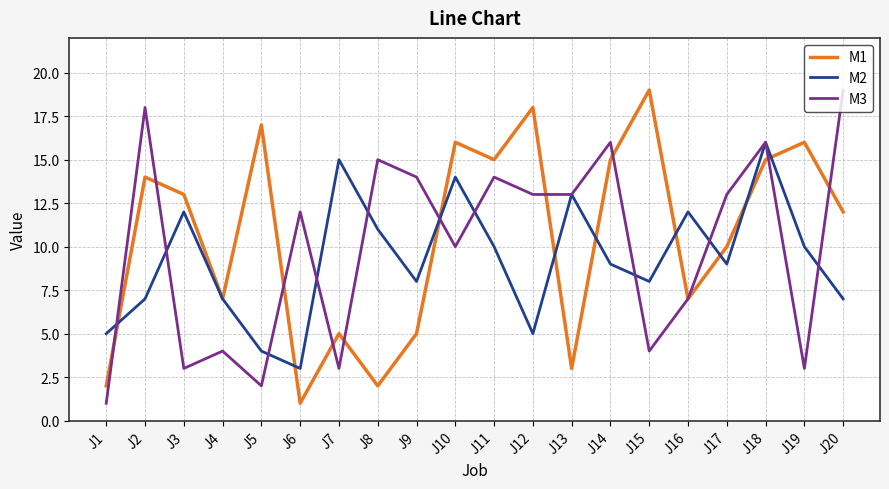

Reading left to right, transcribe all the data shown in this chart.

M1: J1=2	J2=14	J3=13	J4=7	J5=17	J6=1	J7=5	J8=2	J9=5	J10=16	J11=15	J12=18	J13=3	J14=15	J15=19	J16=7	J17=10	J18=15	J19=16	J20=12
M2: J1=5	J2=7	J3=12	J4=7	J5=4	J6=3	J7=15	J8=11	J9=8	J10=14	J11=10	J12=5	J13=13	J14=9	J15=8	J16=12	J17=9	J18=16	J19=10	J20=7
M3: J1=1	J2=18	J3=3	J4=4	J5=2	J6=12	J7=3	J8=15	J9=14	J10=10	J11=14	J12=13	J13=13	J14=16	J15=4	J16=7	J17=13	J18=16	J19=3	J20=19